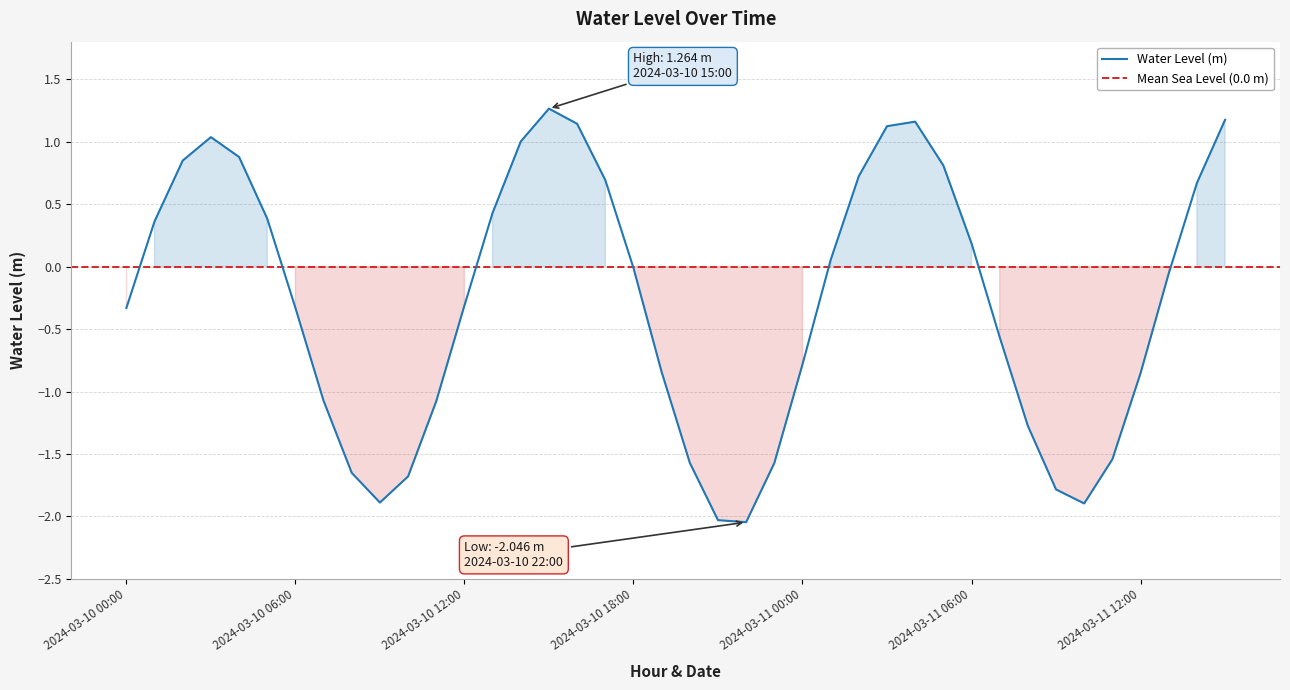

What is the sum of the values at 2024-03-11 15:00 and 2024-03-11 07:00?

0.6